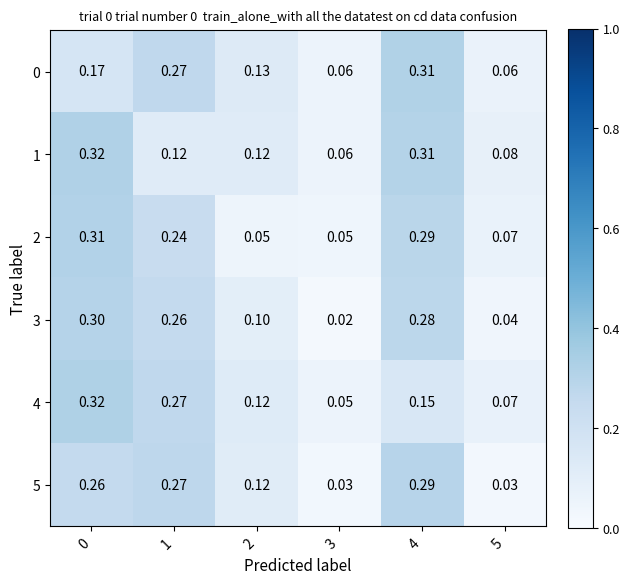

What is the total value across all series at 4?

1.6